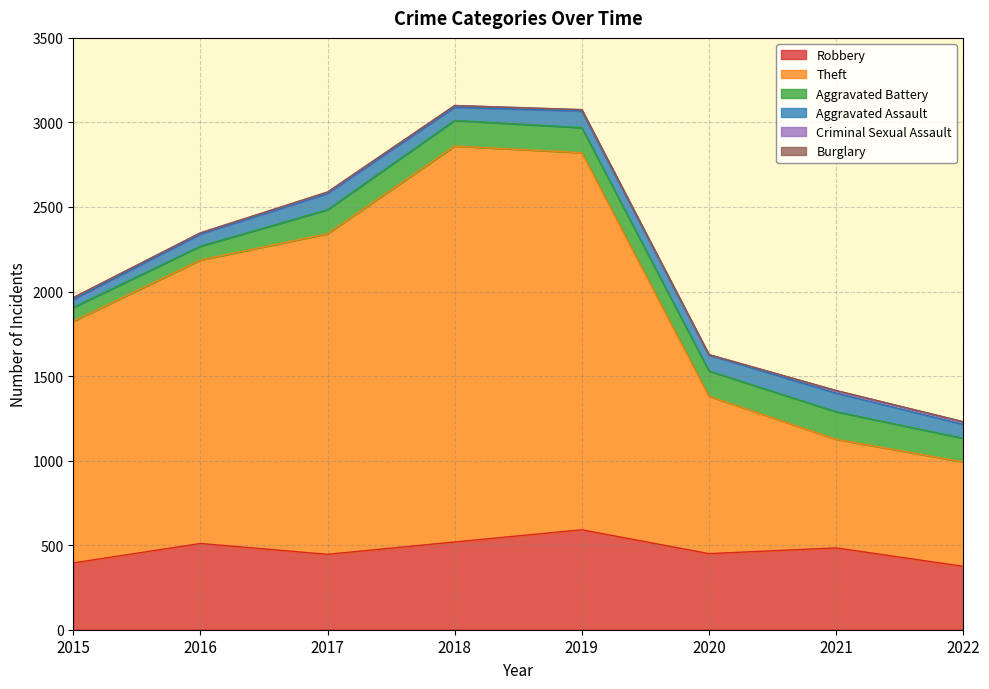

Reading left to right, extract all data points from this chart.

Robbery: 395	510	446	519	591	450	484	375
Theft: 1429	1676	1896	2341	2230	930	642	617
Aggravated Battery: 82	82	142	152	148	150	163	140
Aggravated Assault: 46	71	95	77	98	94	110	82
Criminal Sexual Assault: 12	8	8	11	8	3	15	16
Burglary: 0	0	2	0	1	0	1	0